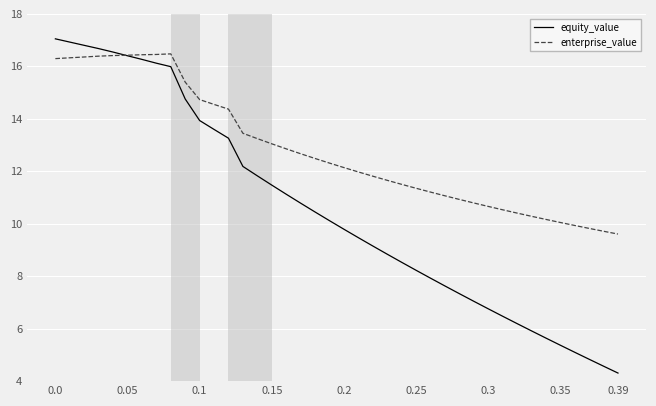

Does the chart display data point markers on the line(s)?

No